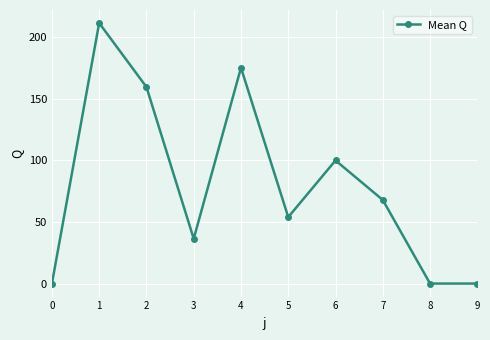

What is the difference between the values at 5 and 0?

53.9